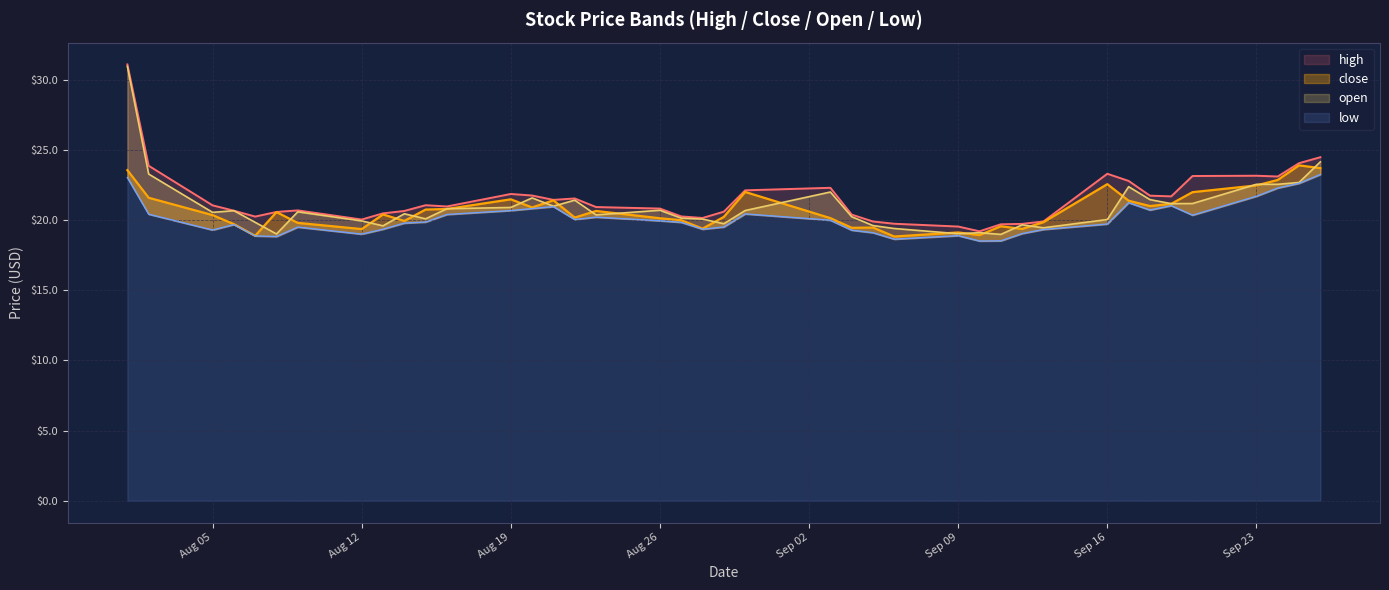

How many series are shown in this chart?

4